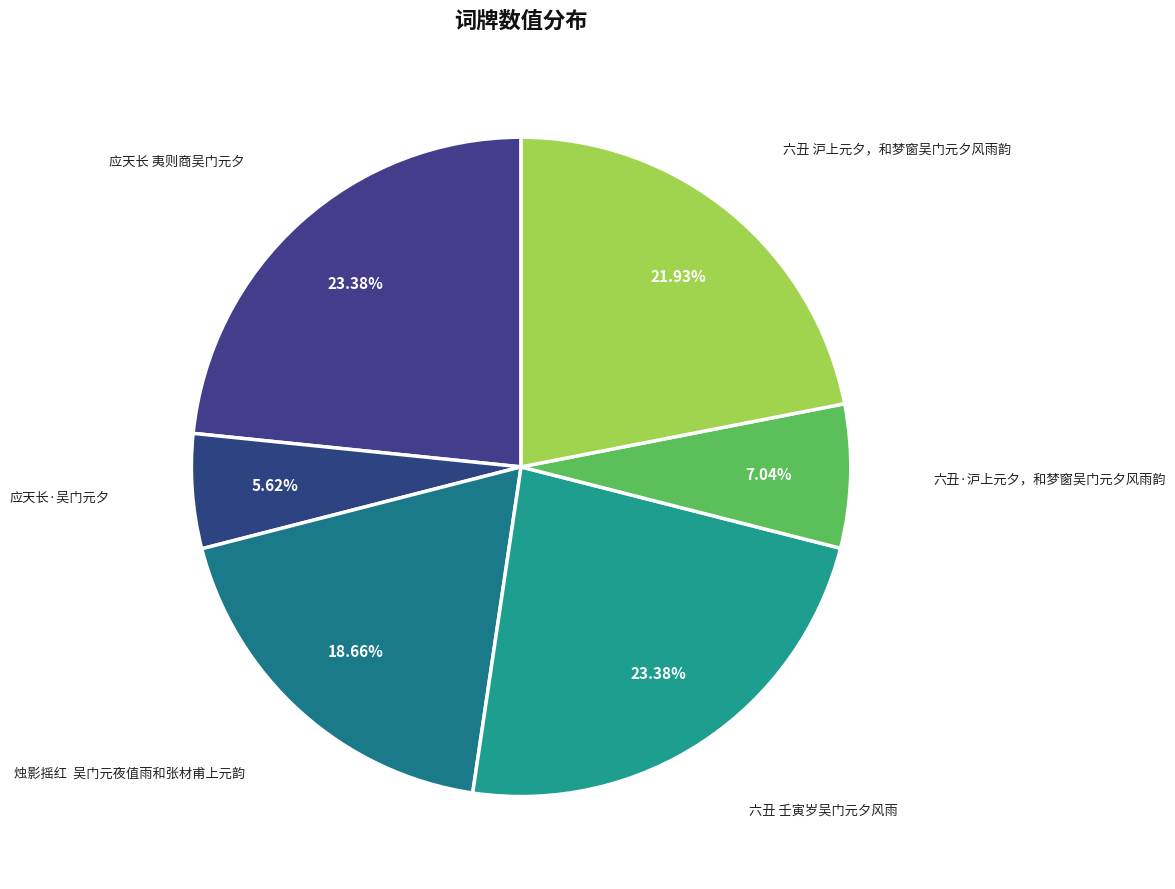

Do 六丑·沪上元夕，和梦窗吴门元夕风雨韵 and 应天长·吴门元夕 together represent more than half of the pie?

No